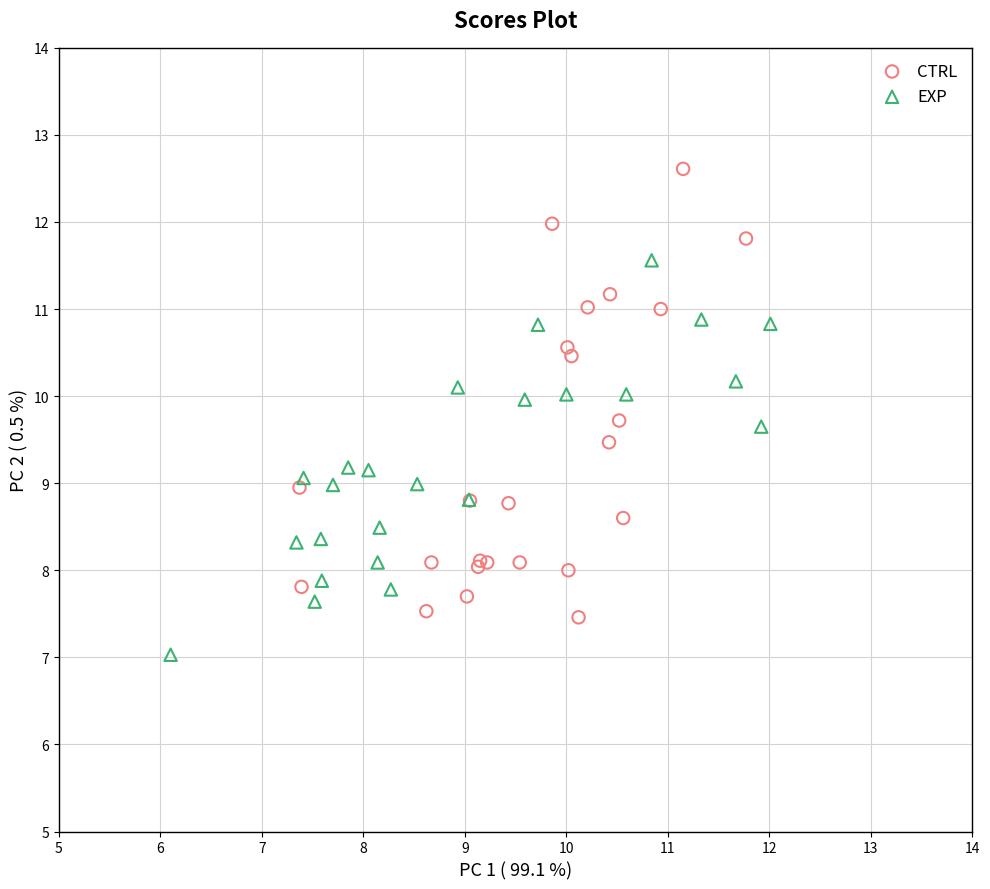

Which series reaches the maximum Y coordinate?

CTRL